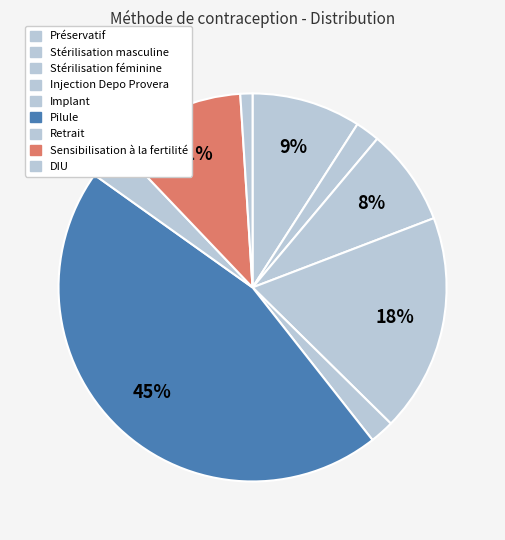

The Préservatif slice represents 1% of the pie. True or false?

False